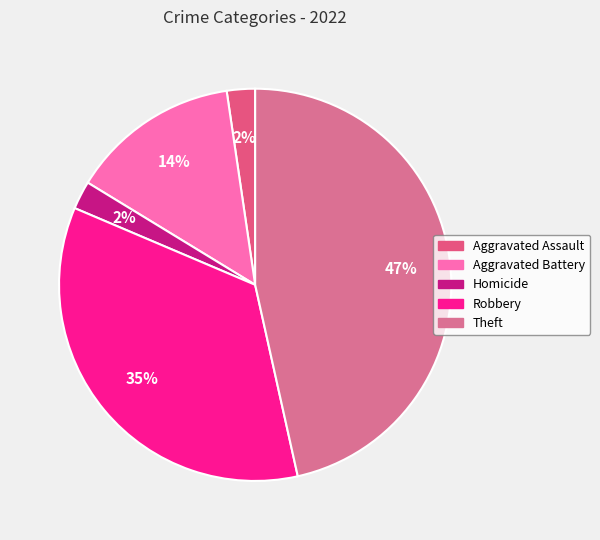

Rank the categories by value from highest to lowest.

Theft, Robbery, Aggravated Battery, Aggravated Assault, Homicide